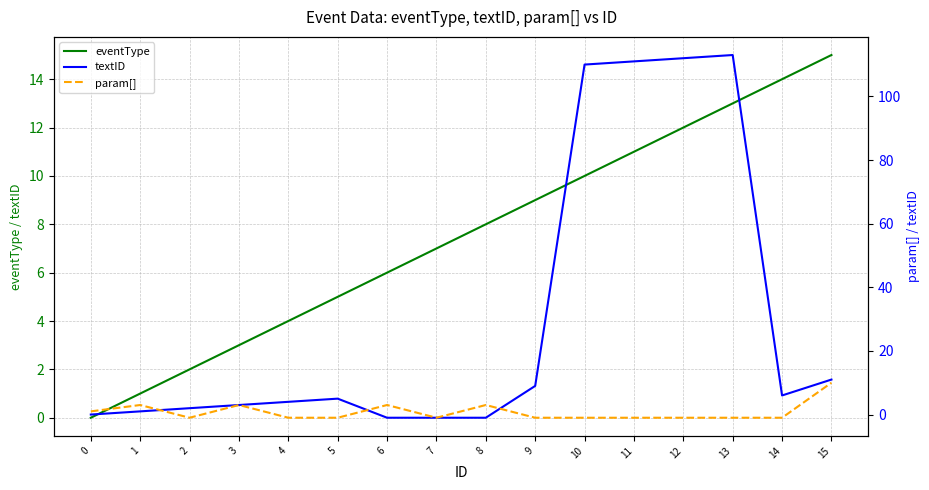

How many interior local peaks does the textID series have?

2